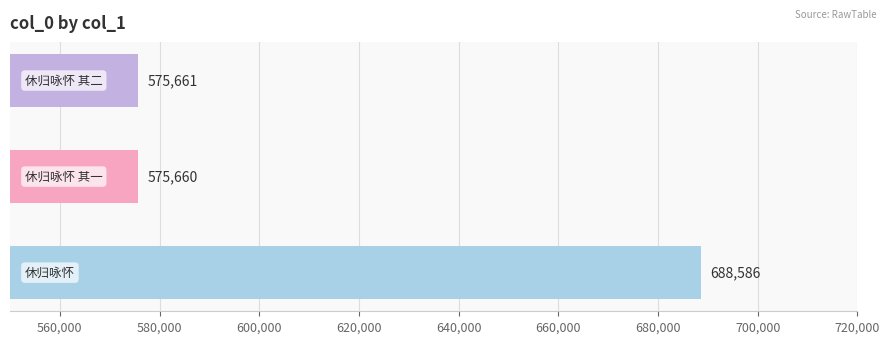

Reading top to bottom, extract all data points from this chart.

575661	575660	688586